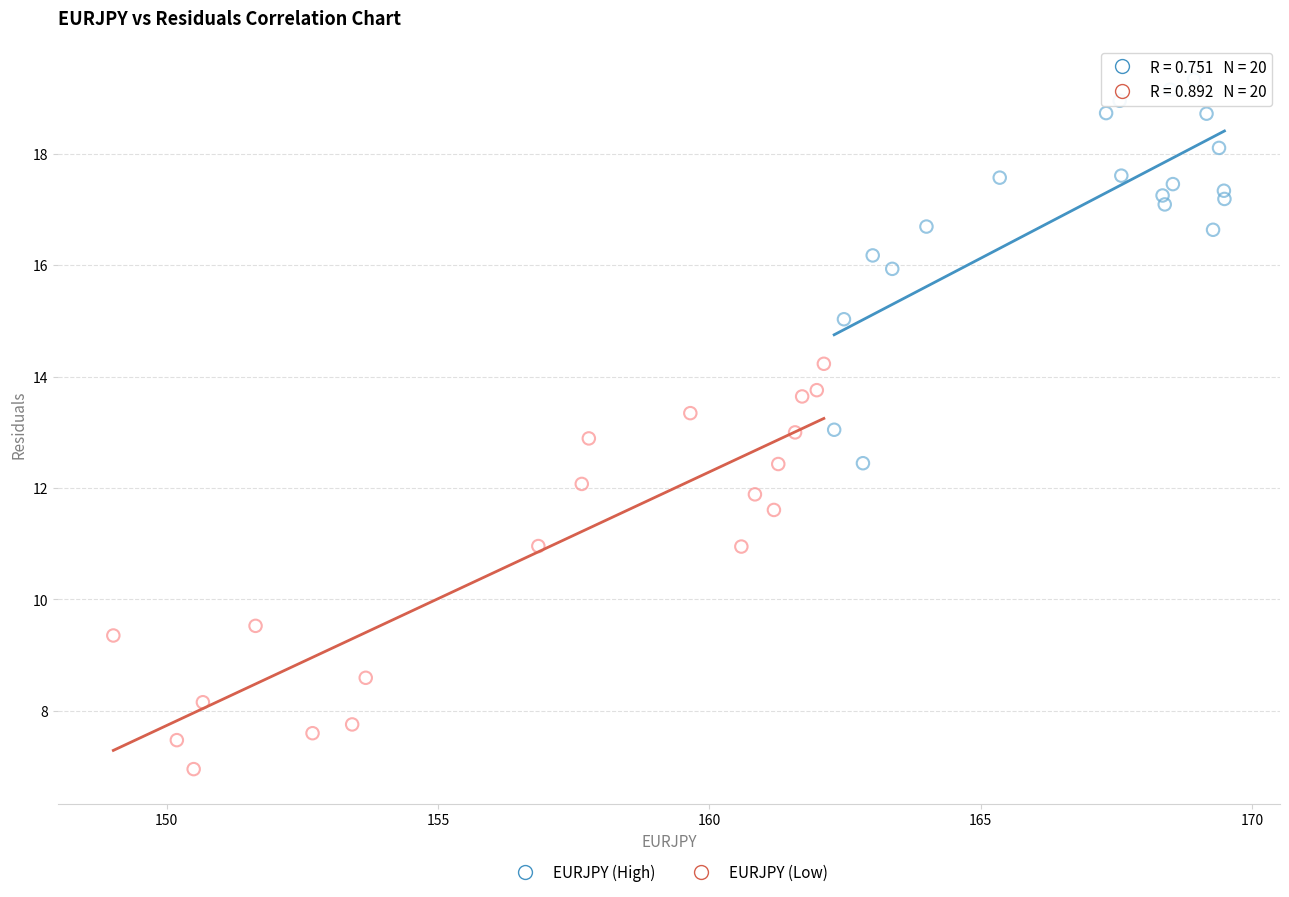

Which series has the widest spread of Y values?

EURJPY (Low)